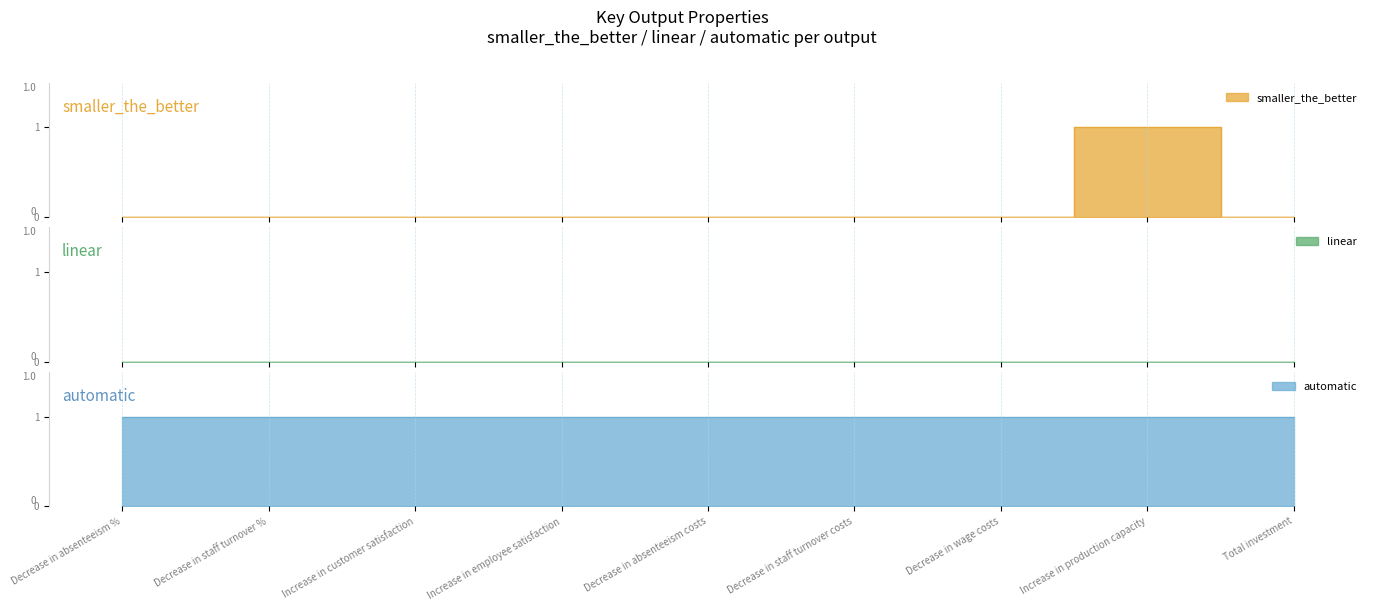

Does the chart have visible grid lines?

No